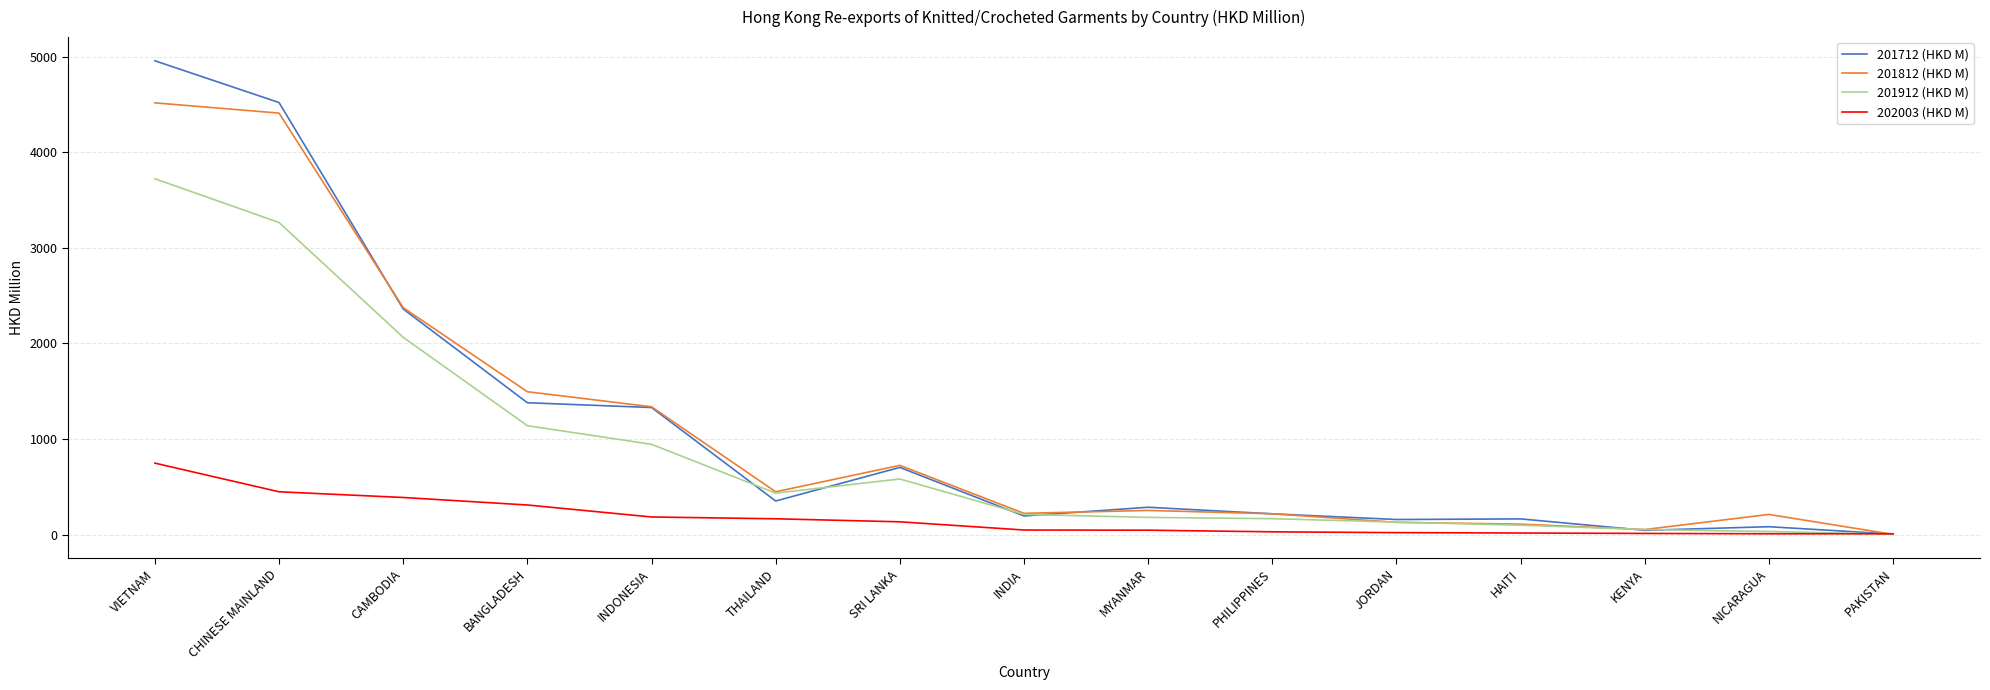

In 201712 (HKD M), how many points are lower than both neighbors (excluding endpoints)?

4